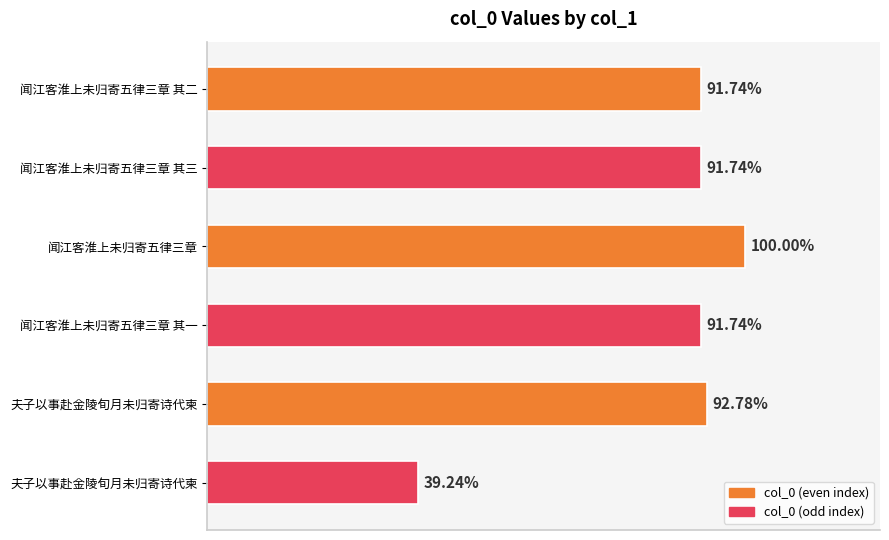

Rank the categories by value from highest to lowest.

闻江客淮上未归寄五律三章, 夫子以事赴金陵旬月未归寄诗代柬, 闻江客淮上未归寄五律三章 其三, 闻江客淮上未归寄五律三章 其二, 闻江客淮上未归寄五律三章 其一, 夫子以事赴金陵旬月未归寄诗代柬